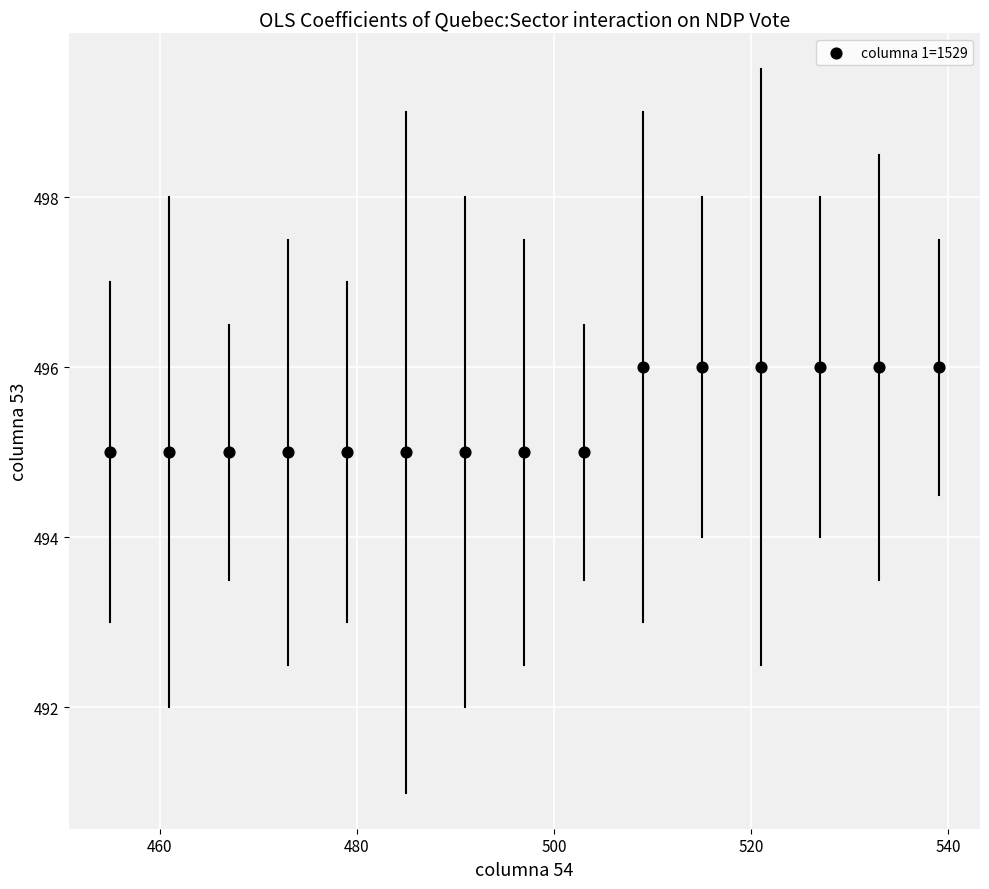

What is the range of X values (max minus min)?

84